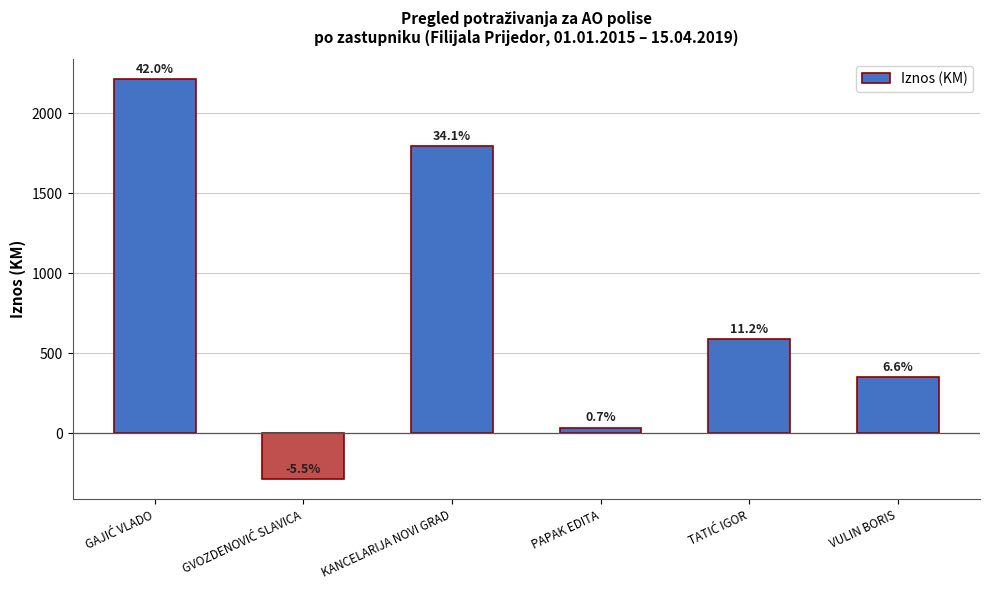

At which label is the value closest to 963?

TATIĆ IGOR